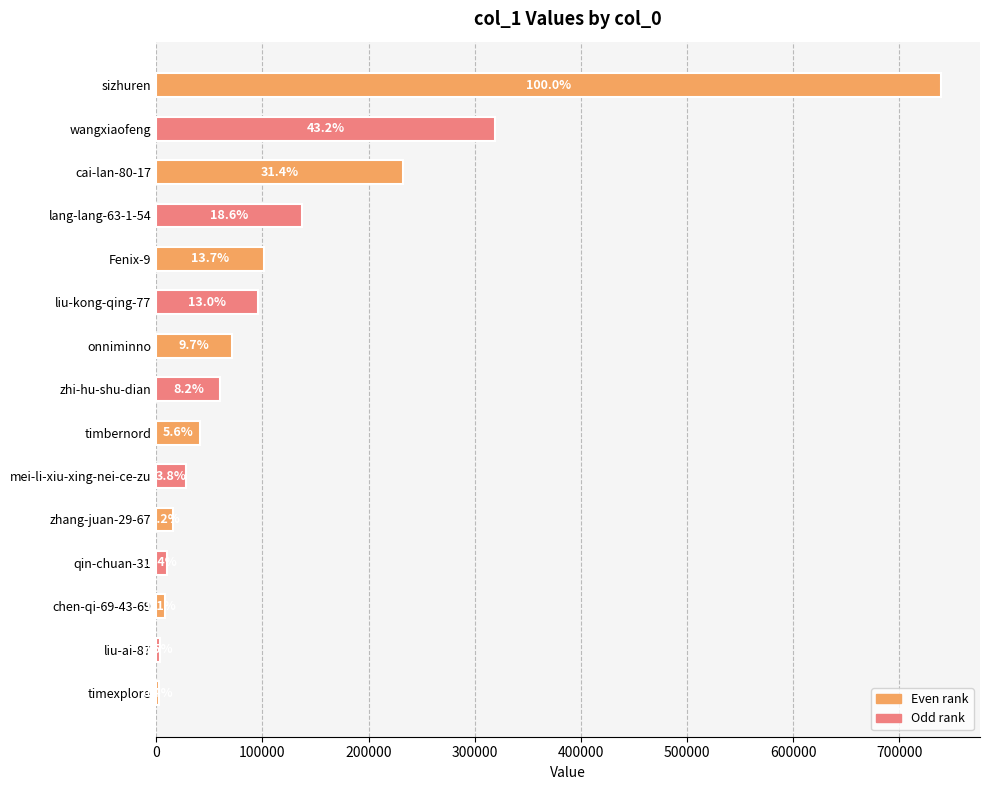

What is the maximum value shown in the chart?

738986